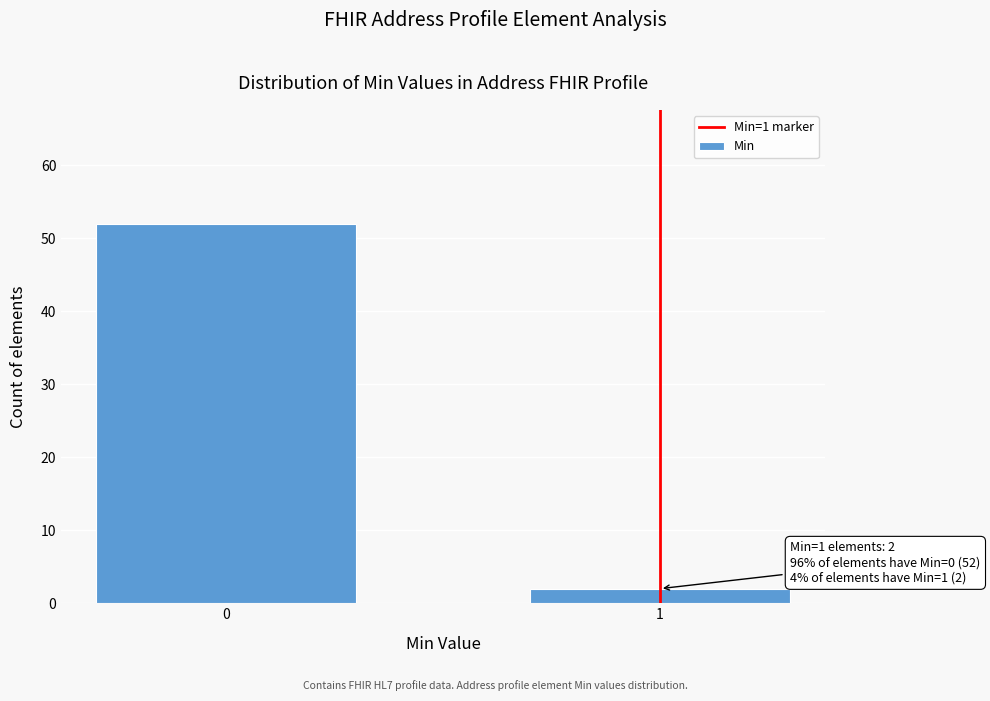

Reading left to right, transcribe all the data shown in this chart.

52	2